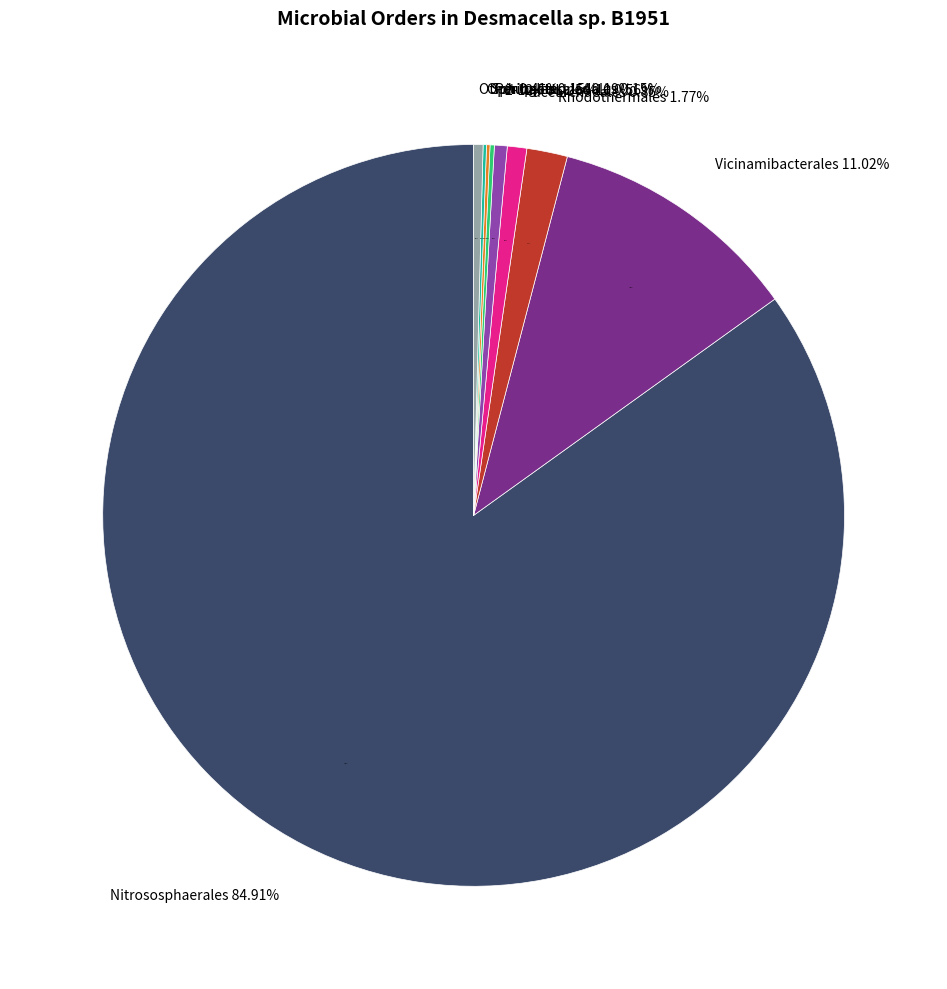

Which category has the smallest portion of the pie?

Oligoflexales